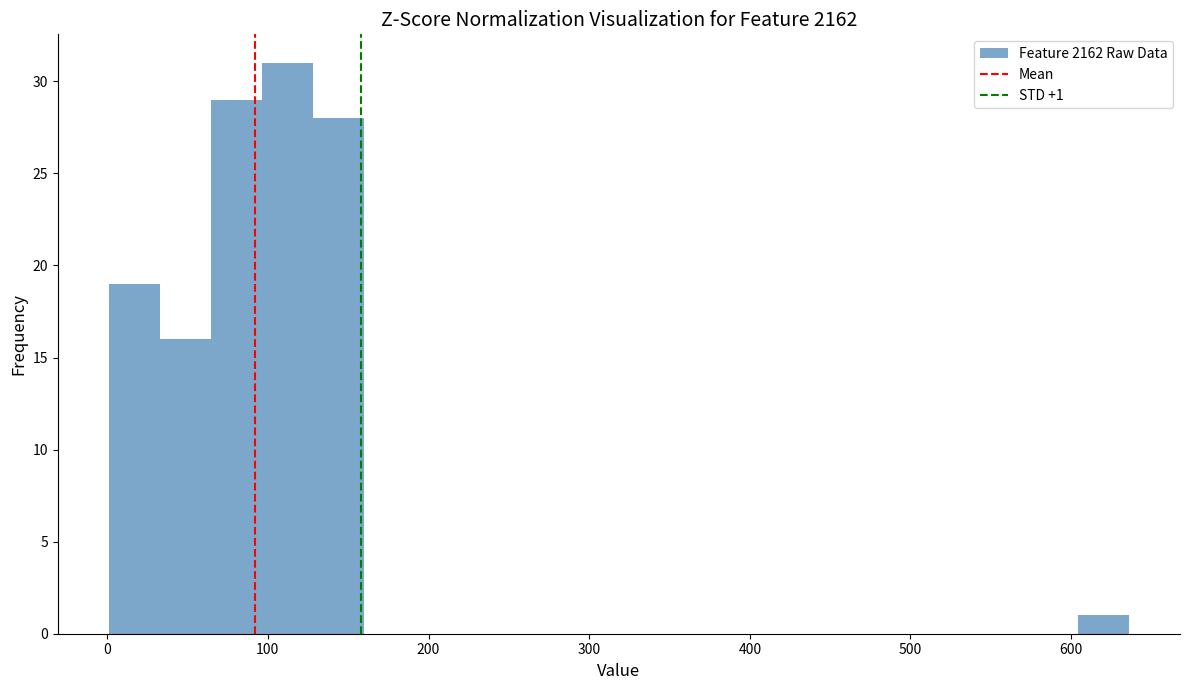

Around what value on the x-axis is the tallest bar? Give the approximate position of its centre, as read against the axis.

110